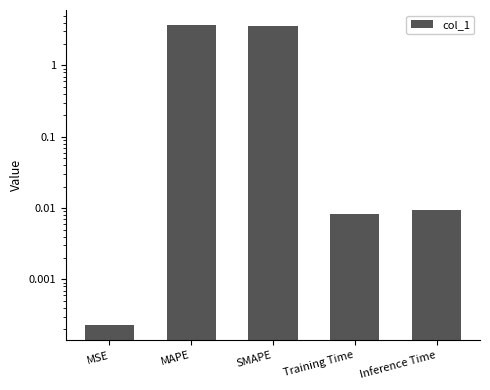

What is the label of the 5th bar from the right?

MSE